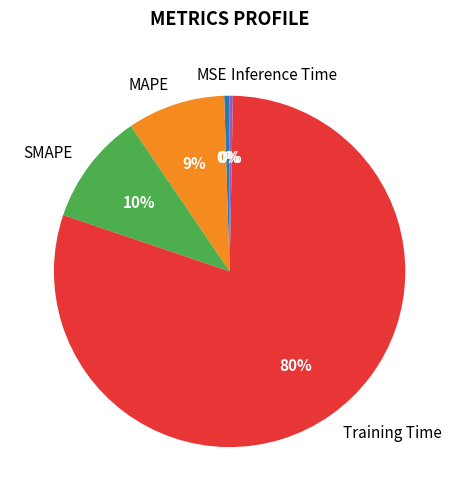

How many segments does this pie chart have?

5